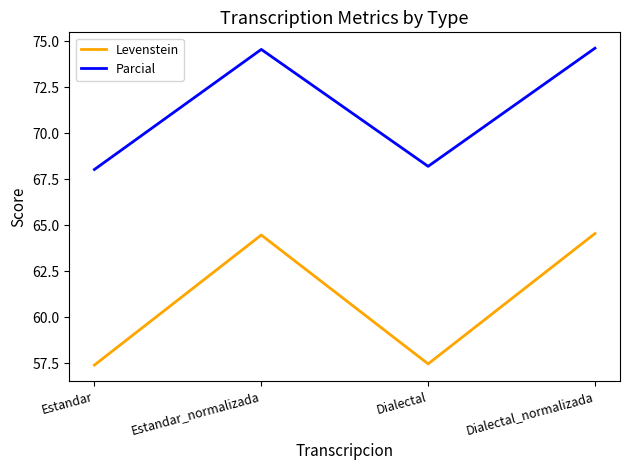

What is the spread (max minus min) of values at Dialectal?

10.7